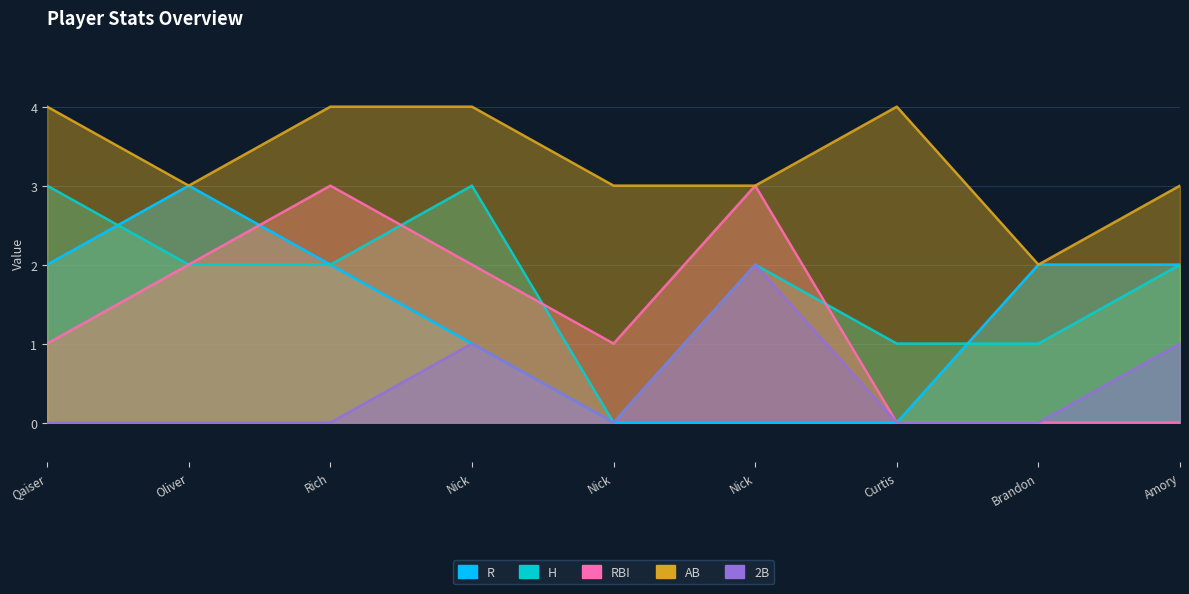

Which series has the widest spread of values?

R